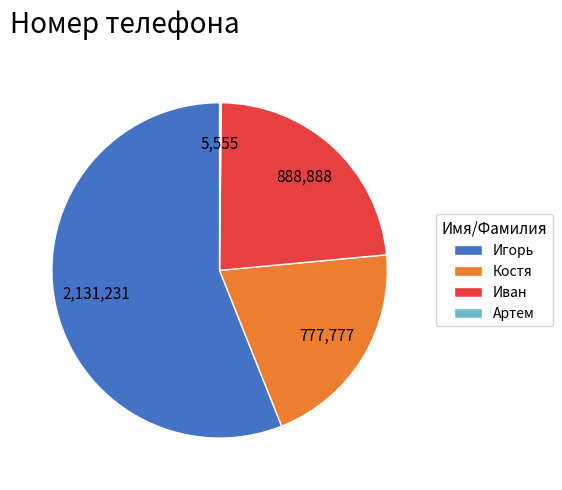

Between Иван and Игорь, which is larger?

Игорь